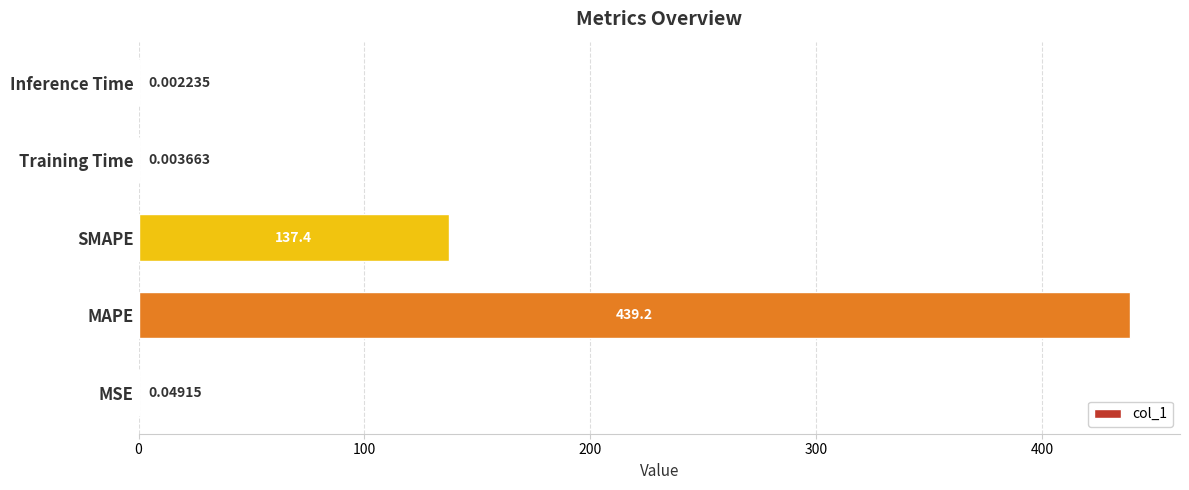

Between Training Time and MAPE, which is larger?

MAPE